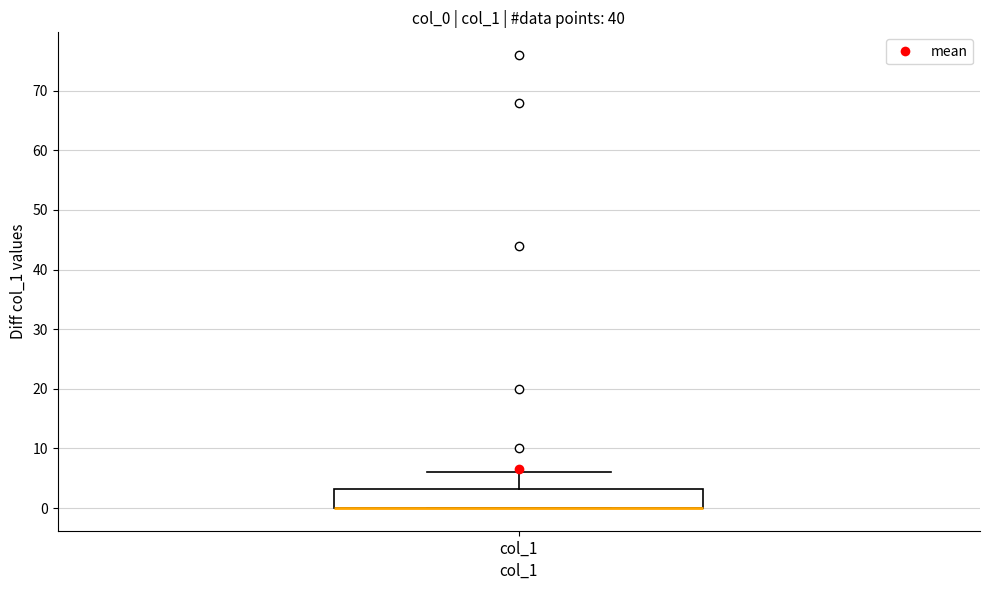

Where does the upper whisker of the box for col_1 end on the y-axis? The values are not printed on the chart, so give them approximately, as read against the axis.

6